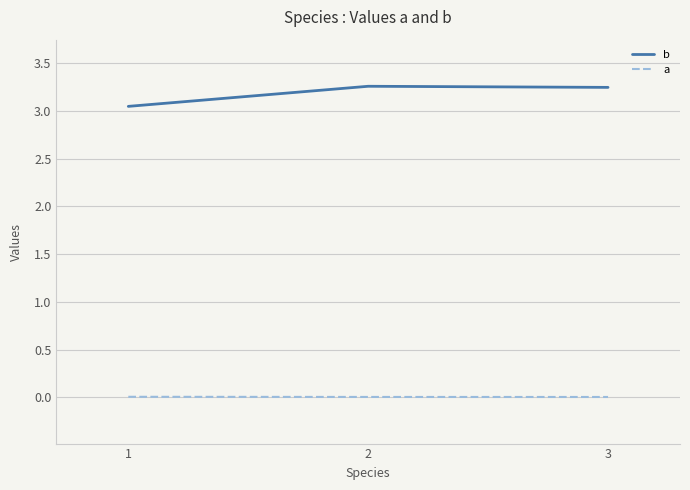

At how many categories does at least one series exceed 1?

3